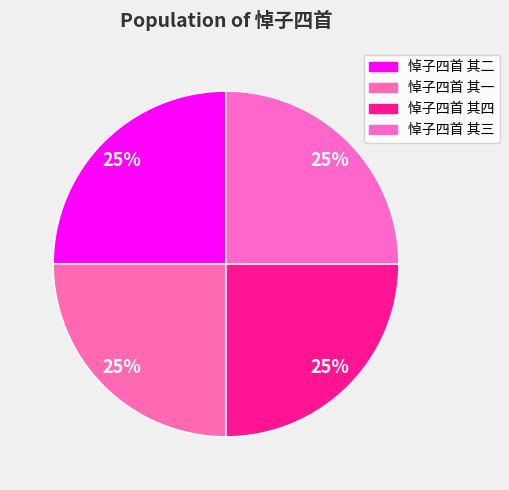

Combined, what portion of the pie is 悼子四首 其三 and 悼子四首 其二?

50.0%